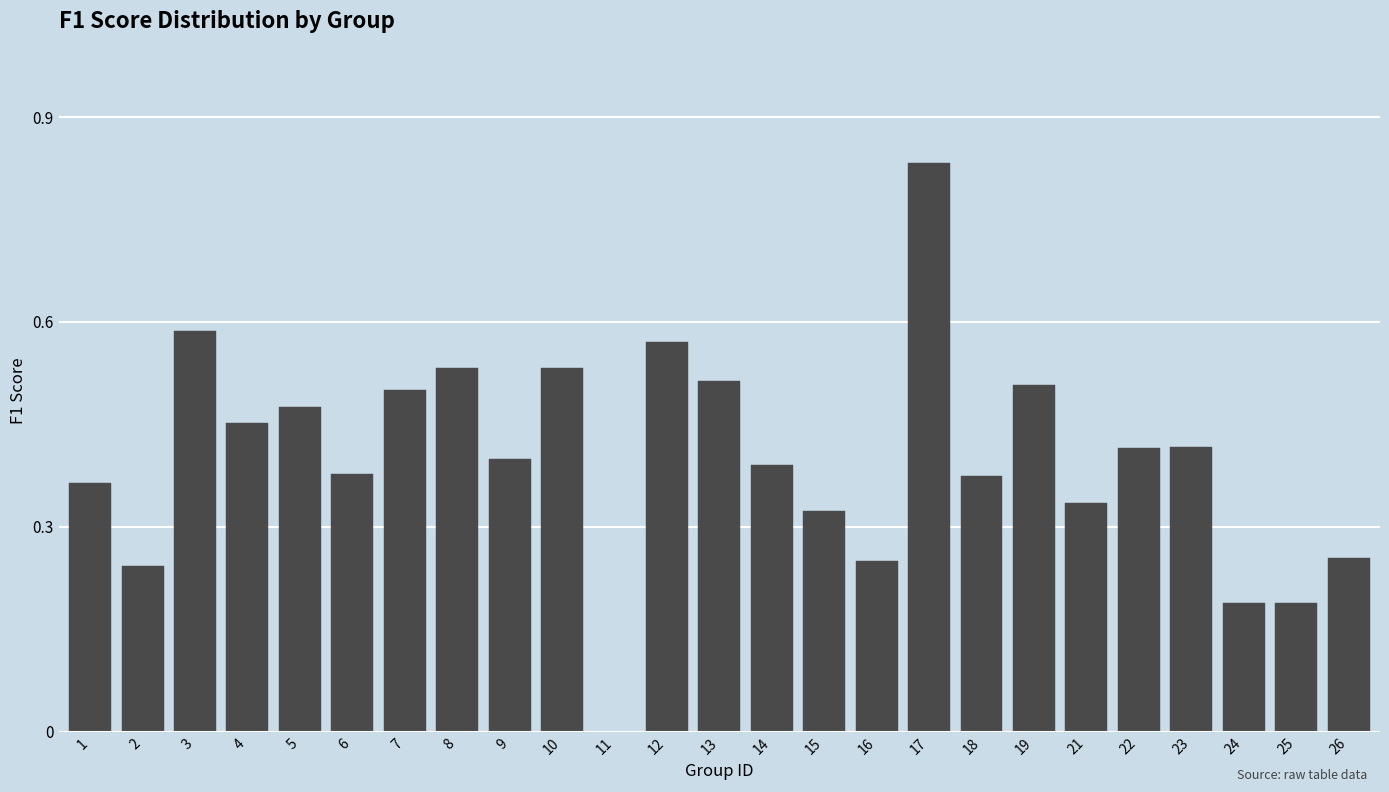

What is the sum of all values?

10.0